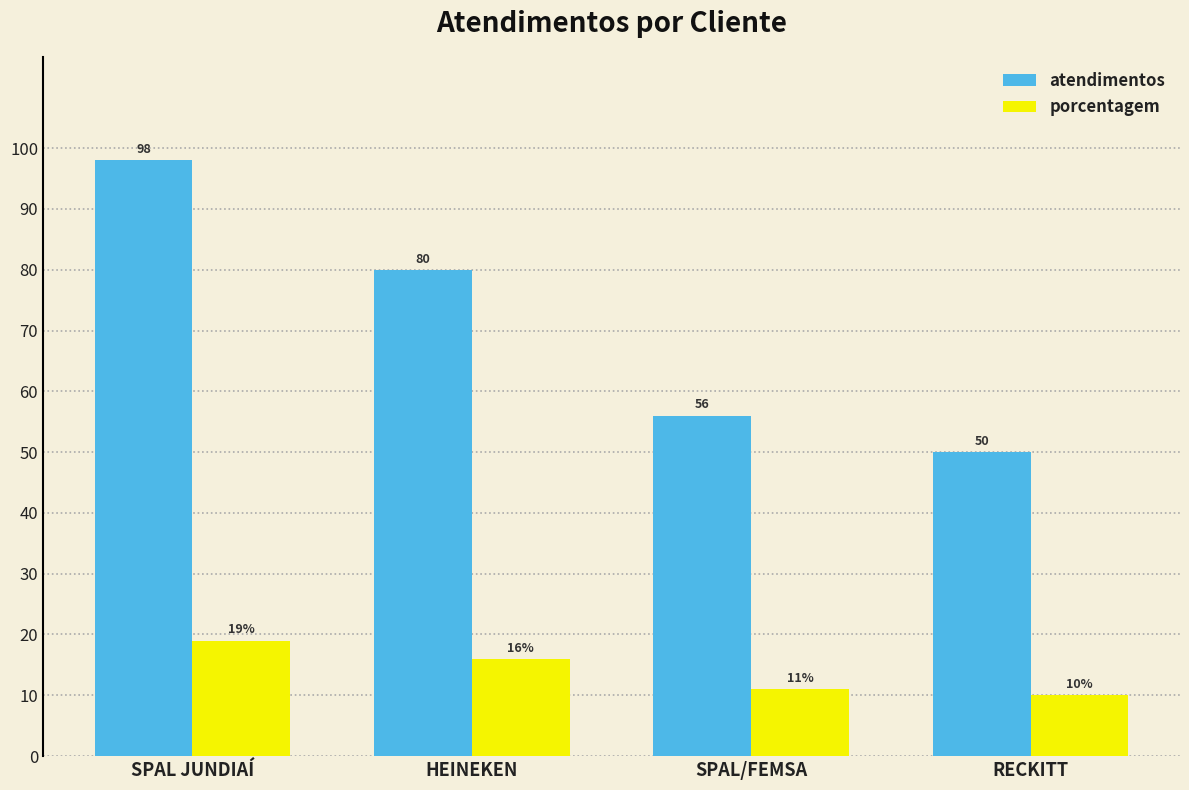

The atendimentos series shows 56 at SPAL/FEMSA. True or false?

True